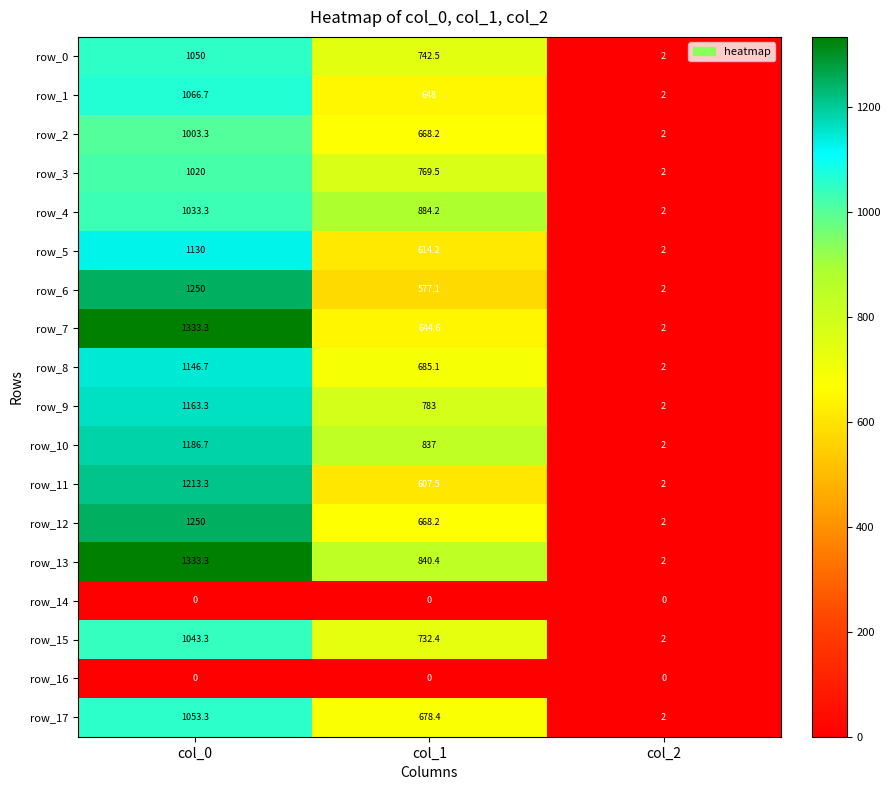

Between col_1 and col_2, which series saw the biggest shift?

row_4